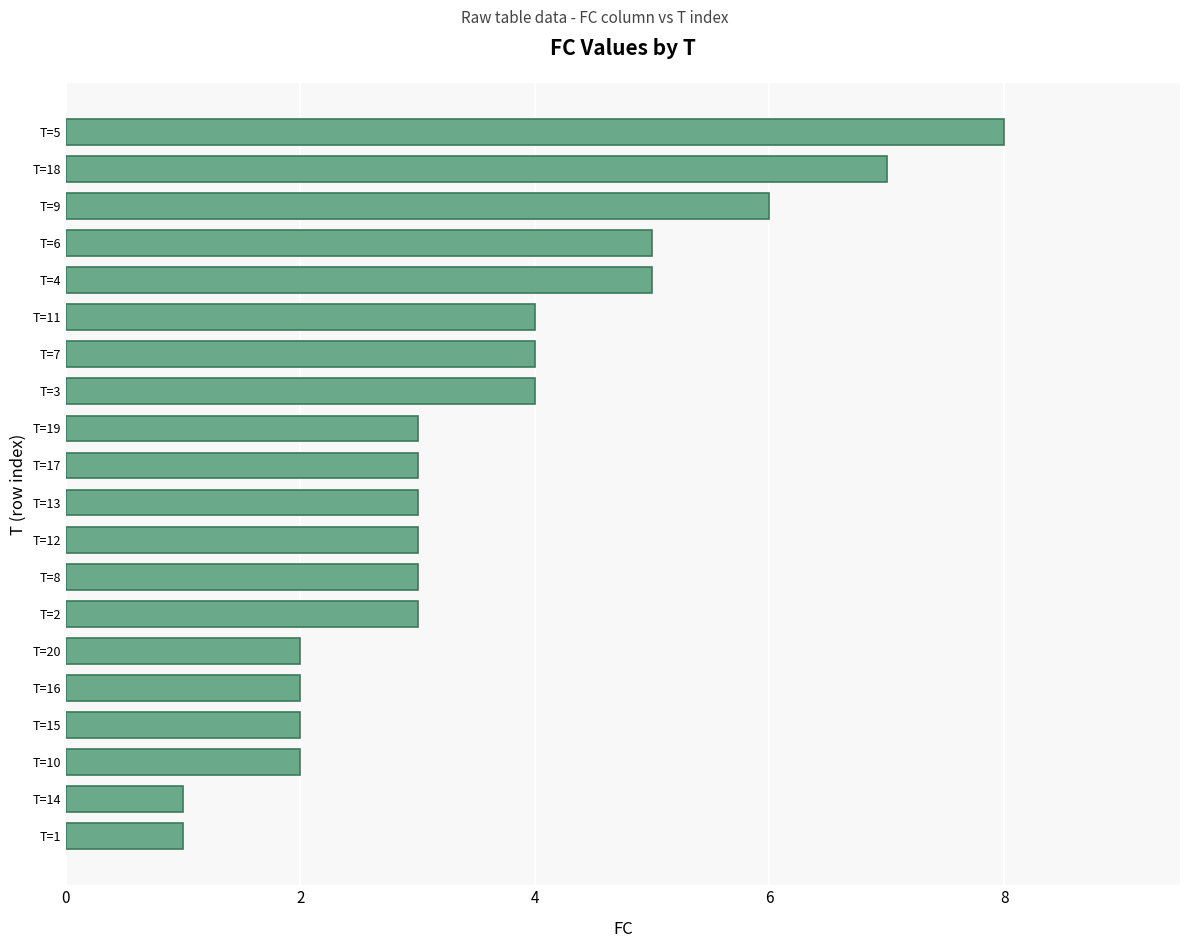

What is the average value?

4